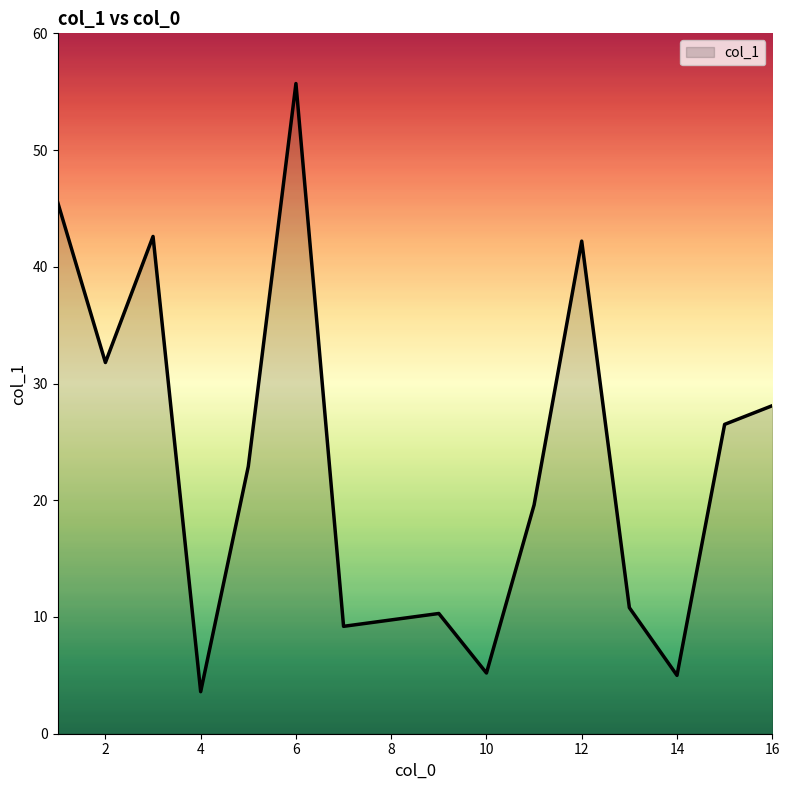

What is the greatest value displayed?

55.7